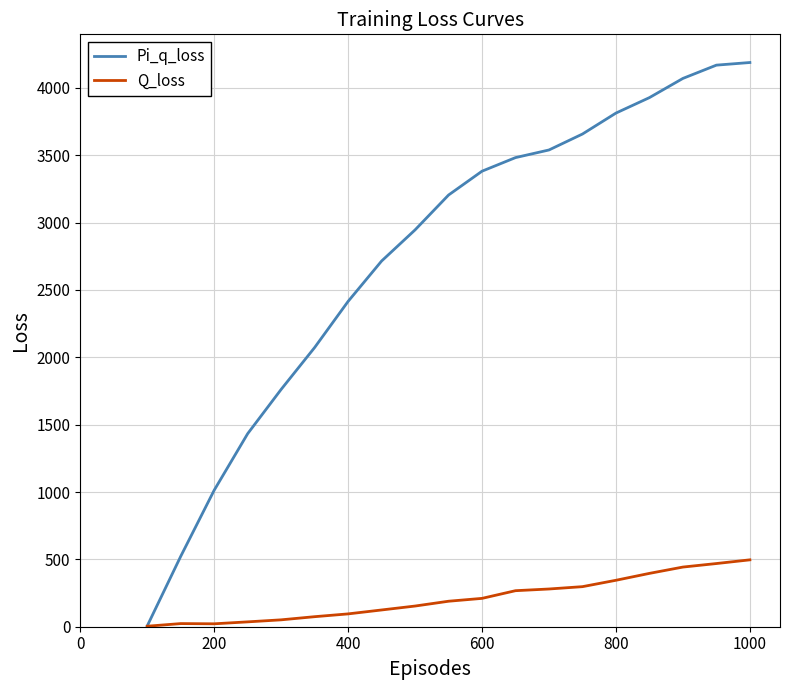

Which series has the largest range (max minus min)?

Pi_q_loss